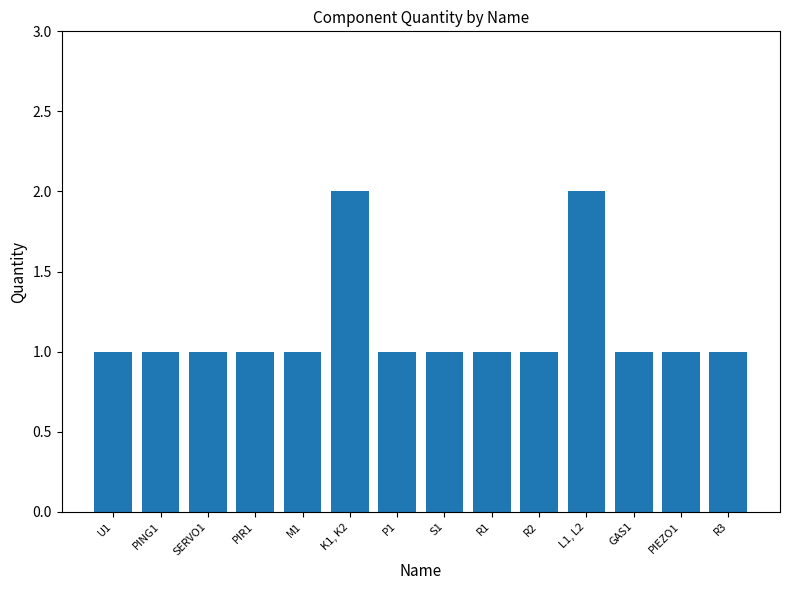

True or false: the data shows 1 at M1.

True